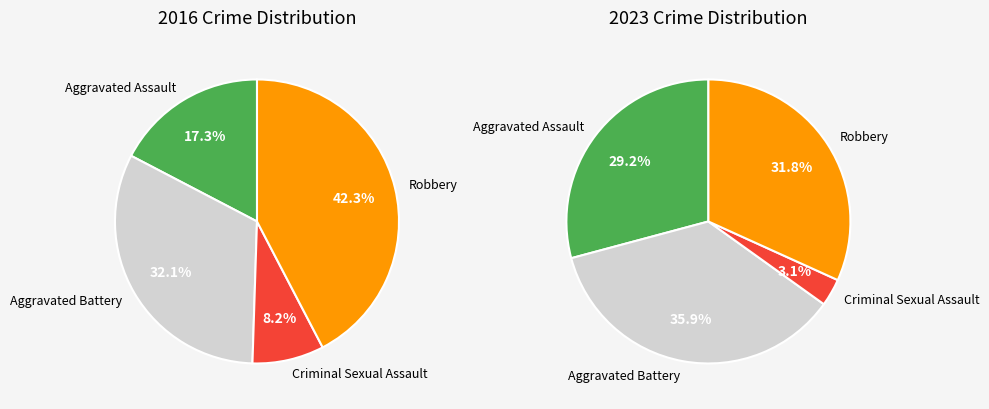

What percentage is the 3 slice, to the nearest percent?

42%